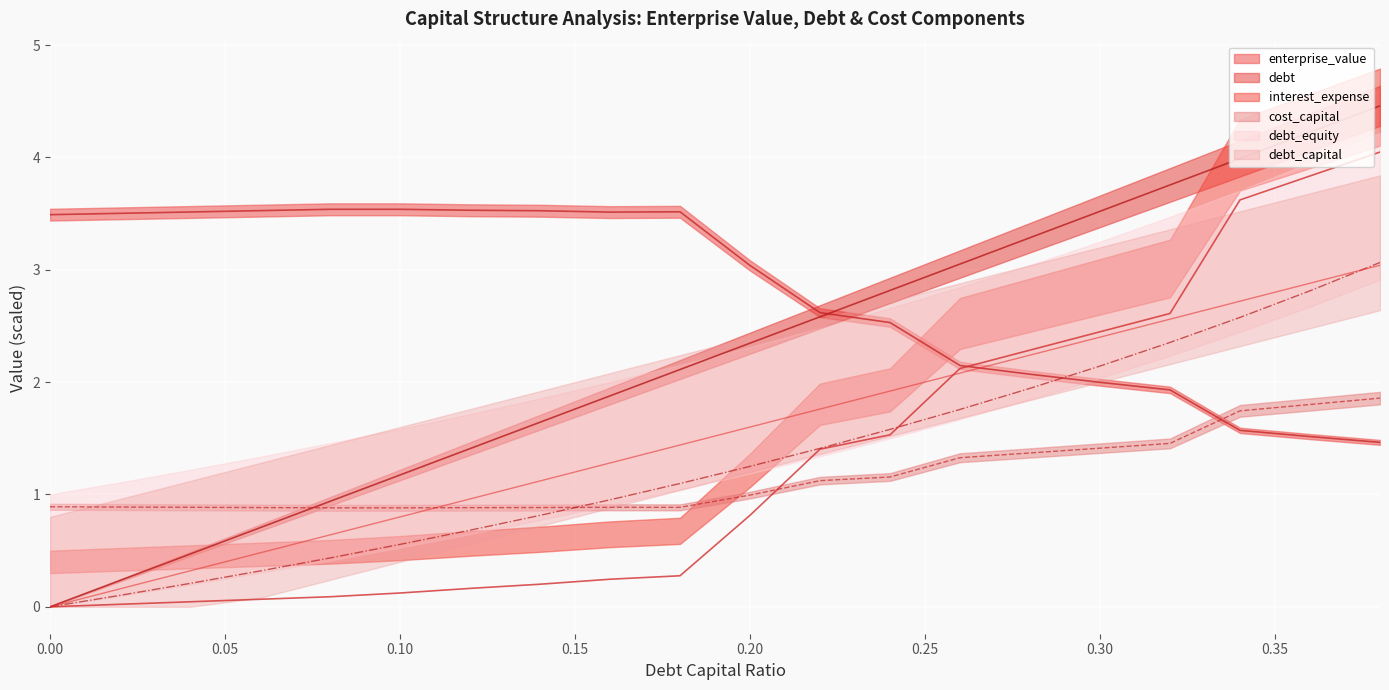

What is the label of the 3rd point from the left?

0.04